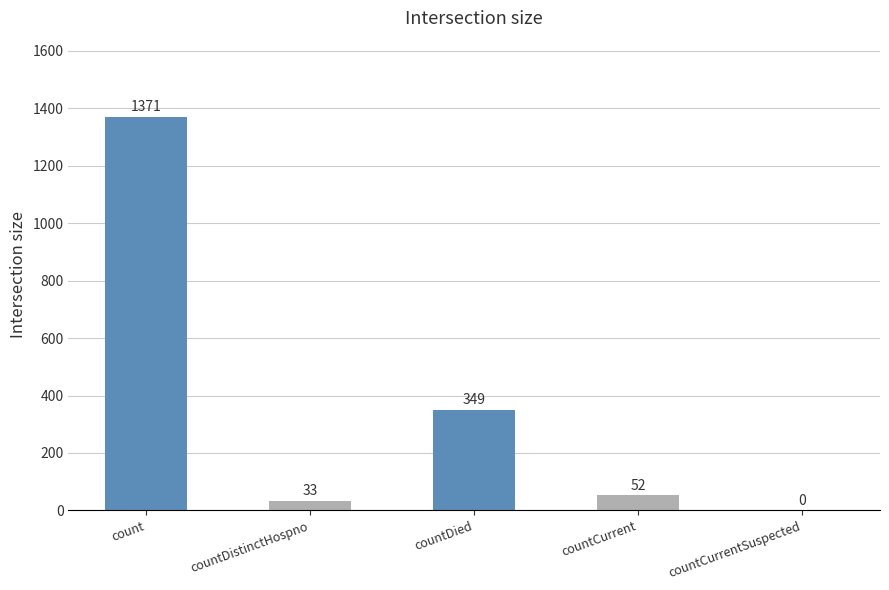

What is the sum of all values?

1805